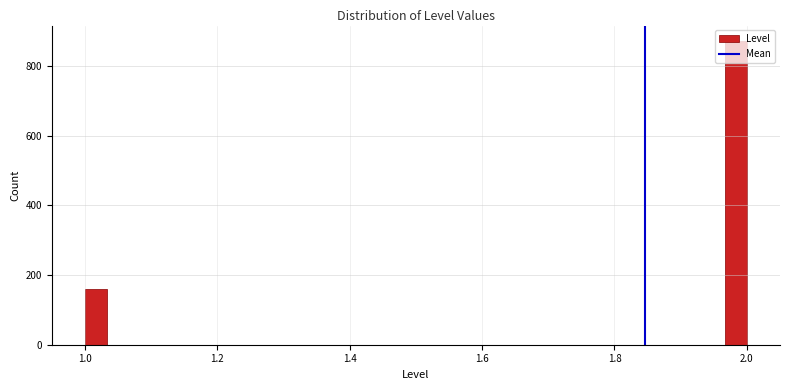

Read against the x-axis, roughly where is the centre of the tallest bar?

1.98